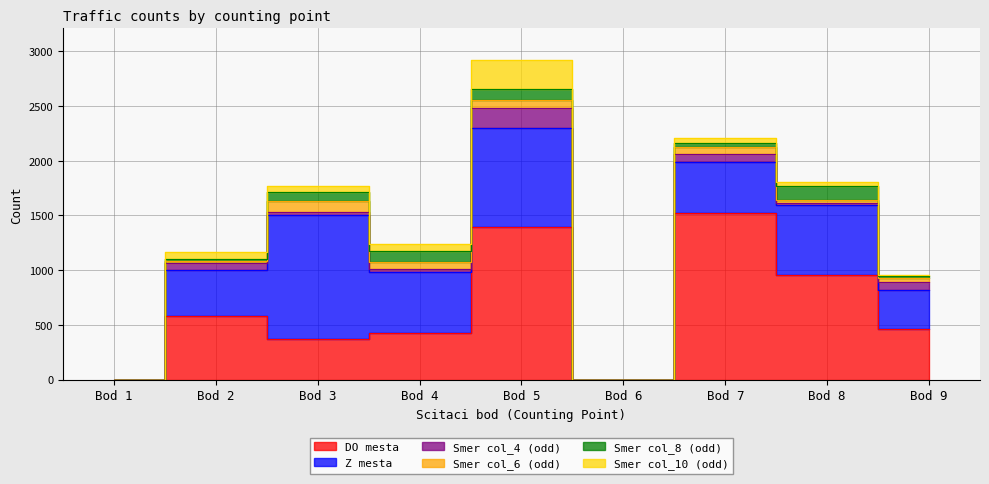

Rank the series by their maximum value, from highest to lowest.

DO mesta, Z mesta, Smer col_10 (odd), Smer col_4 (odd), Smer col_8 (odd), Smer col_6 (odd)